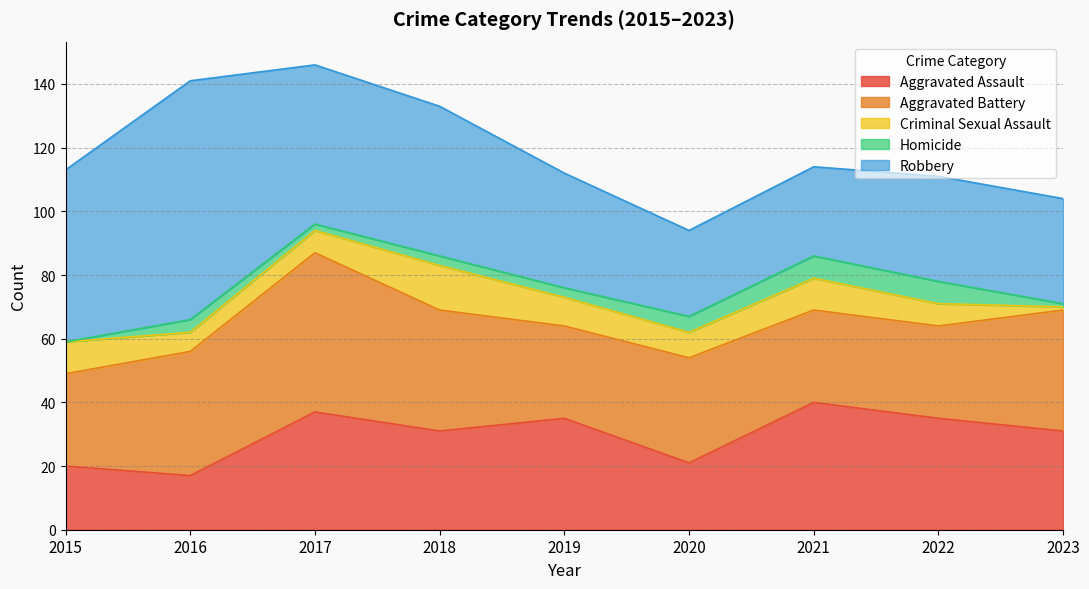

What is the average value of the Aggravated Assault series?

30